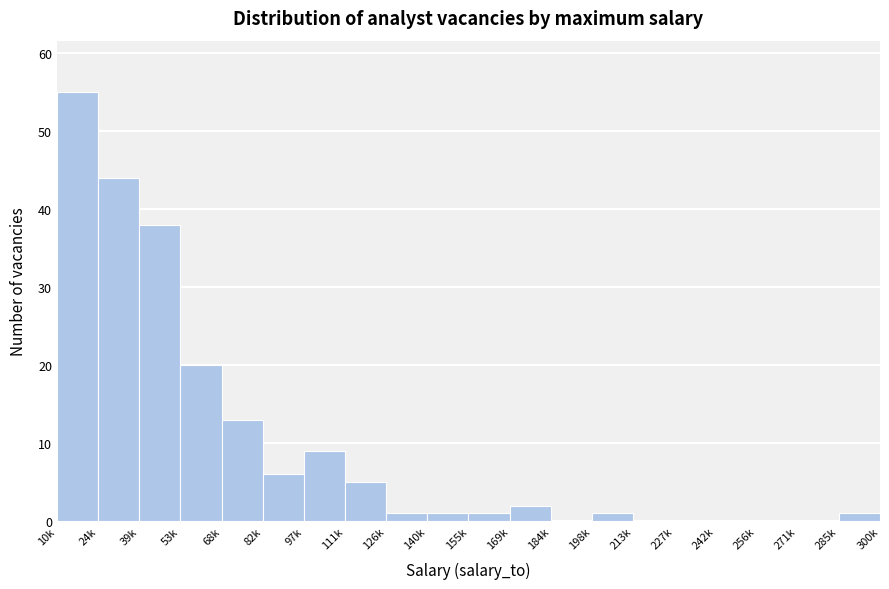

Reading right to left, extract all data points from this chart.

285k=1	271k=0	256k=0	242k=0	227k=0	213k=0	198k=1	184k=0	169k=2	155k=1	140k=1	126k=1	111k=5	97k=9	82k=6	68k=13	53k=20	39k=38	24k=44	10k=55